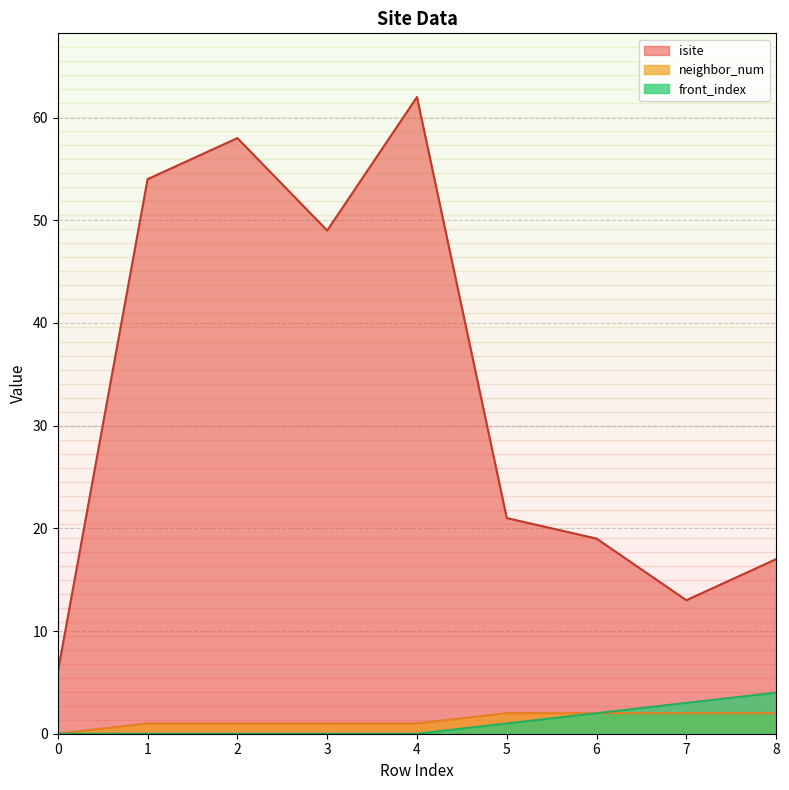

At how many categories does at least one series exceed 14?

7